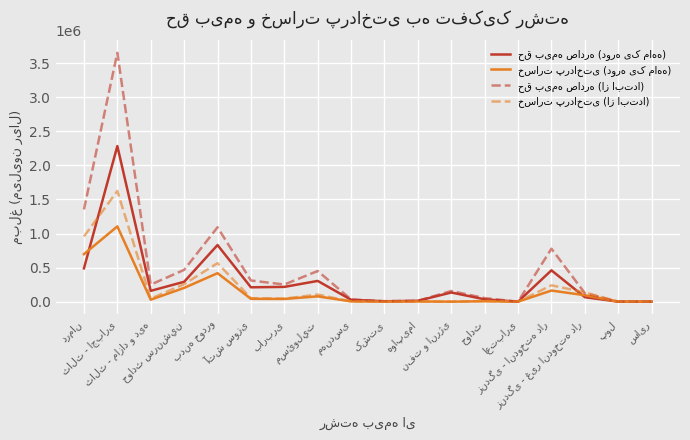

After their last crossing, which series has the higher values: خسارت پرداختی (از ابتدا) or حق بیمه صادره (دوره یک ماهه)?

حق بیمه صادره (دوره یک ماهه)